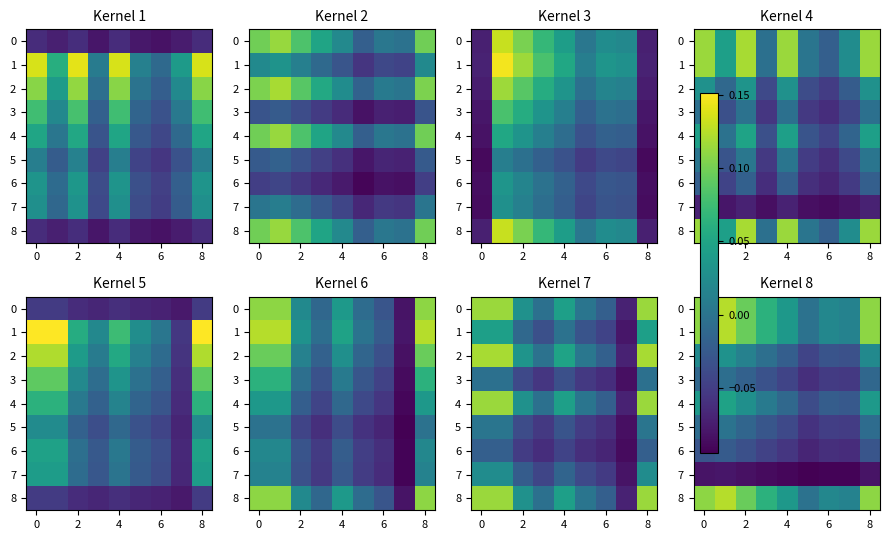

What is the difference between the second highest and second lowest values in the 0 series?

0.1